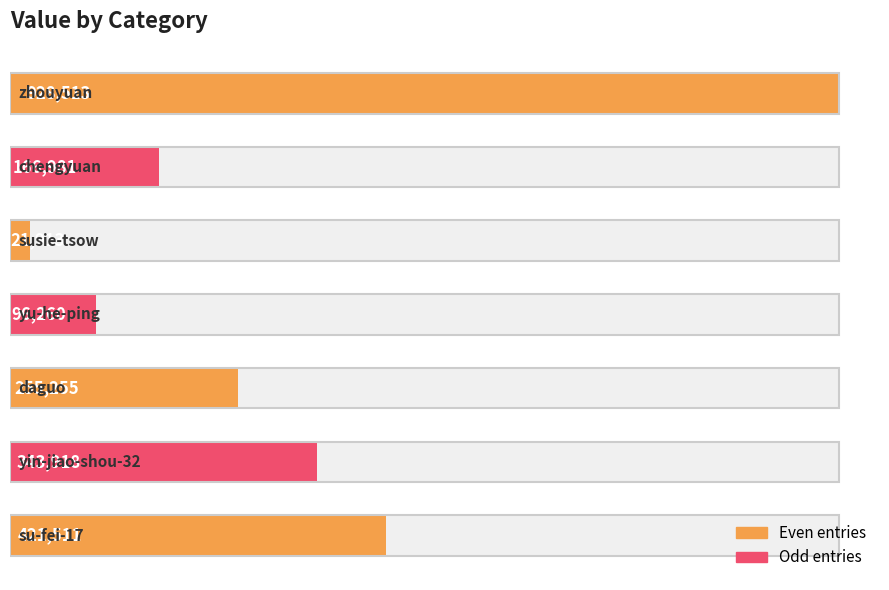

What is the difference between the maximum and second lowest values?

832253